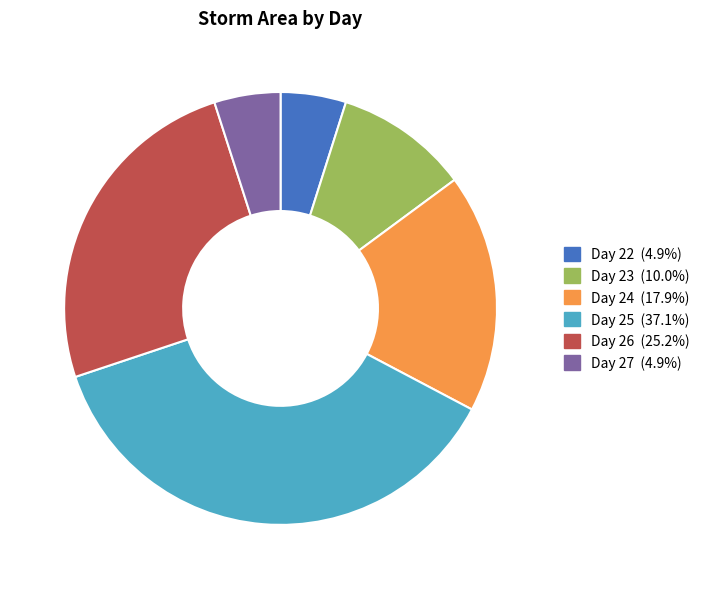

Is there any slice that represents more than half of the pie?

No